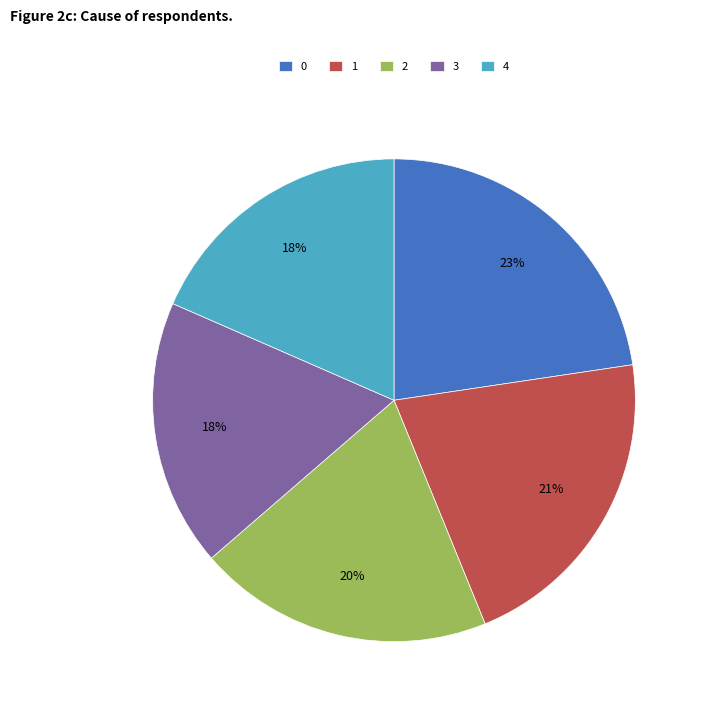

Combined, do 1 and 2 account for over 50%?

No